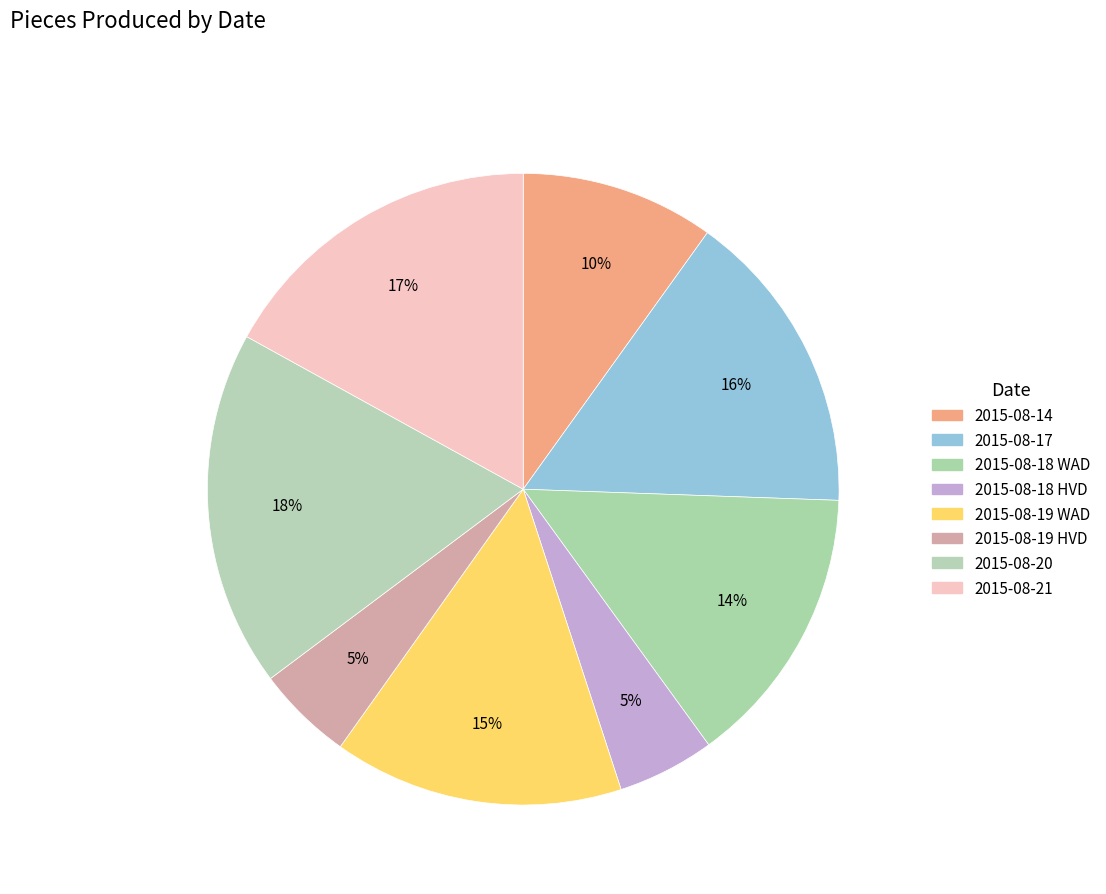

To the nearest percent, what is the difference between the 2015-08-17 and 2015-08-19 WAD slice percentages?

1%